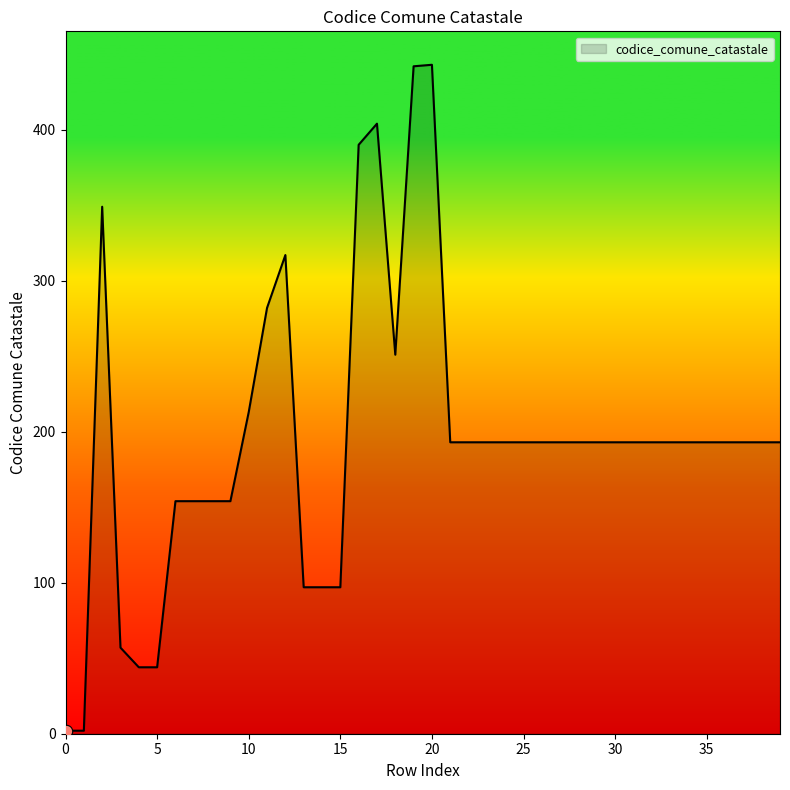

What is the maximum value shown in the chart?

443